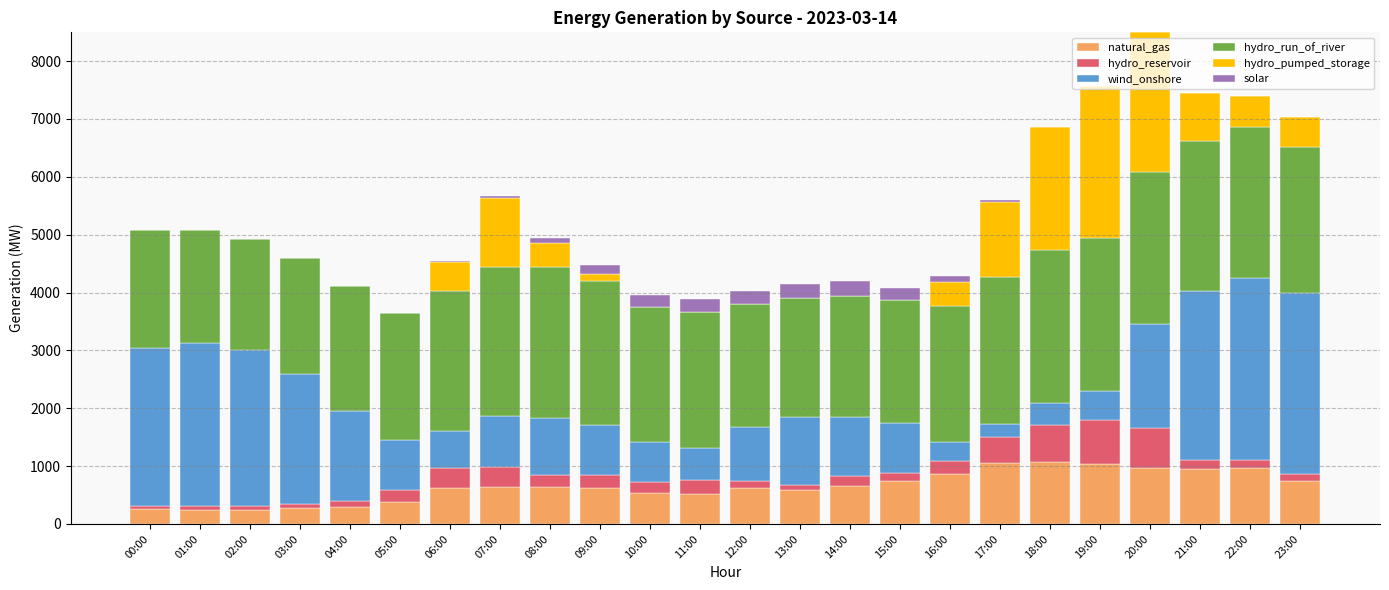

What is the sum of all natural_gas values?

15559.5